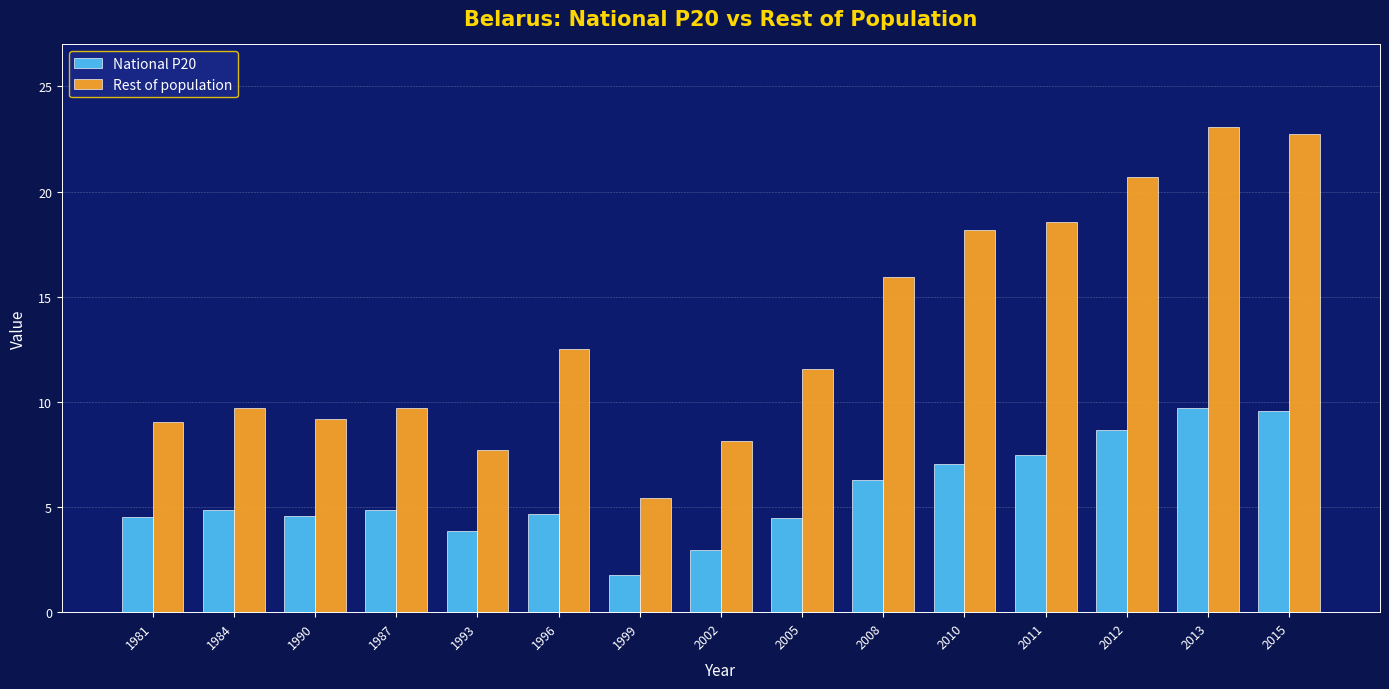

Read the Rest of population value at 1981.

9.0